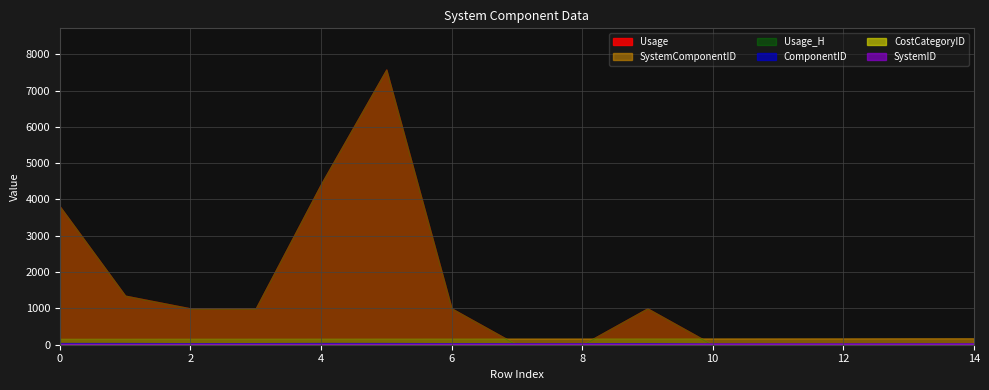

What is the value of the Usage_H point at the 6th from the left?

7576.9